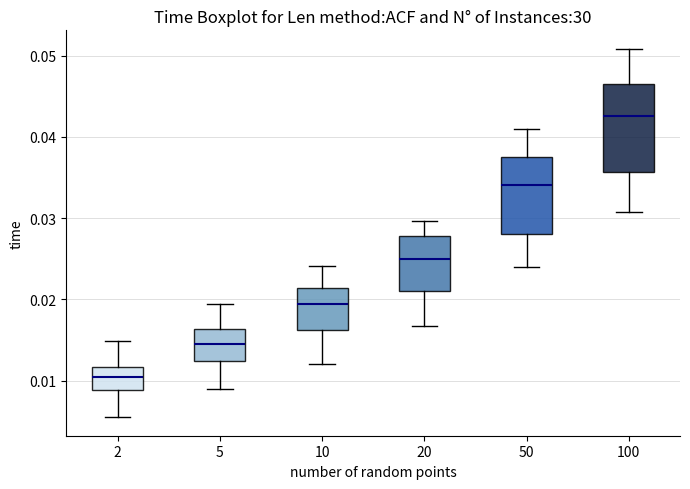

Reading left to right, read every box against the y-axis: the position of its median line, the range the box covers, and the ends of its whiskers. The values are not printed on the chart, so give them approximately, as read against the axis.

2: median 0.010, box 0.009 to 0.012, whiskers 0.006 to 0.015
5: median 0.015, box 0.012 to 0.016, whiskers 0.009 to 0.019
10: median 0.019, box 0.016 to 0.021, whiskers 0.012 to 0.024
20: median 0.025, box 0.021 to 0.028, whiskers 0.017 to 0.030
50: median 0.034, box 0.028 to 0.038, whiskers 0.024 to 0.041
100: median 0.043, box 0.036 to 0.046, whiskers 0.031 to 0.051